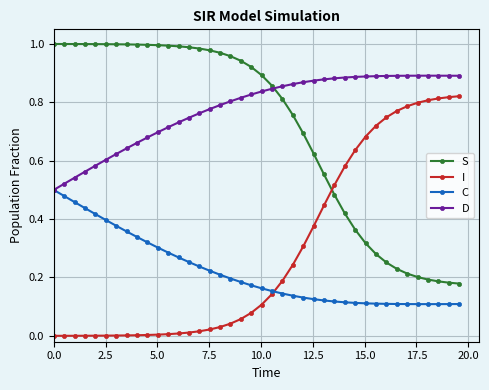

Which series has the largest total across all categories?

D